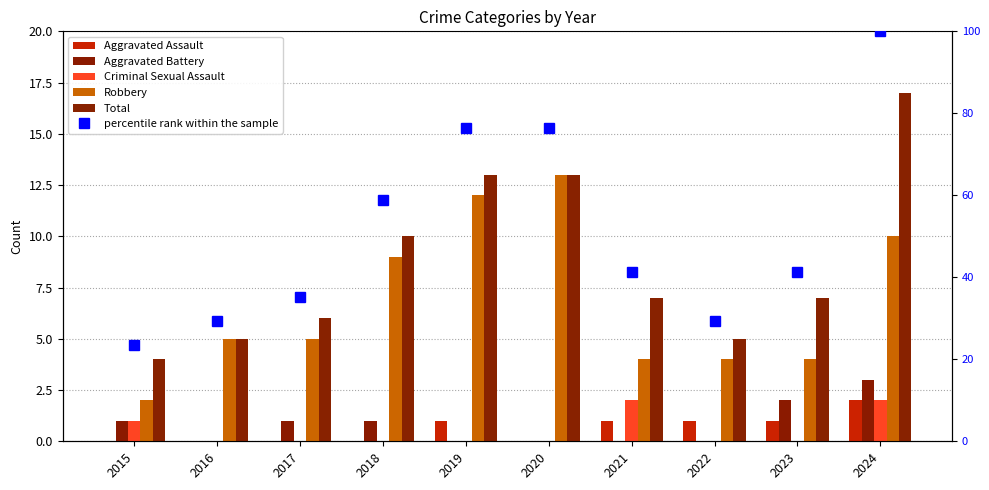

Count the Aggravated Battery values in the range 0 to 1.

8